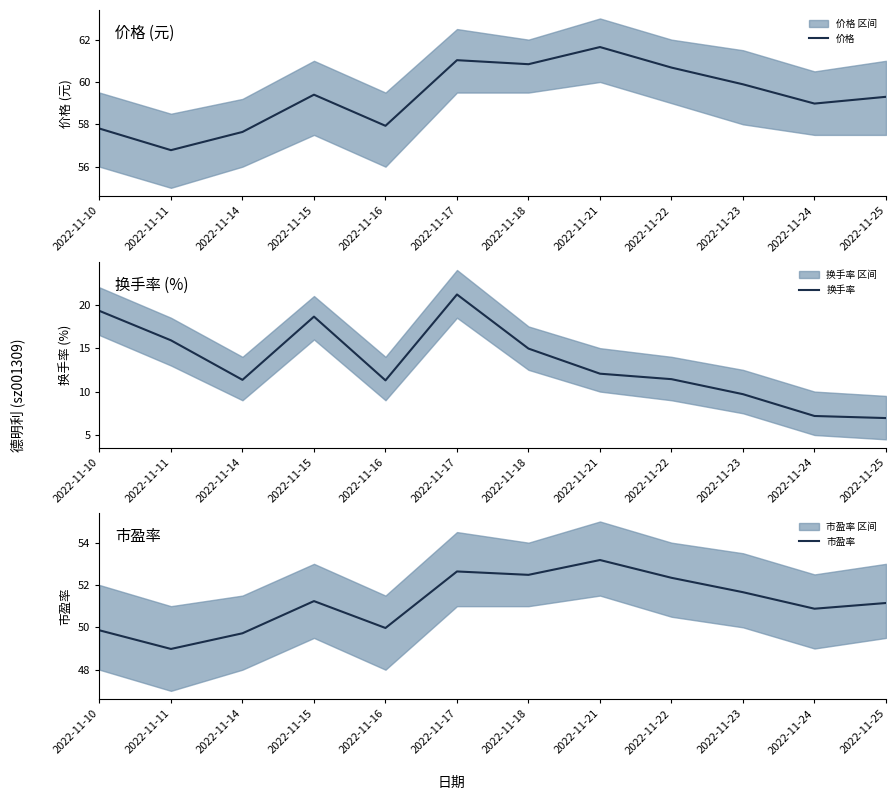

What is the difference between the maximum and minimum values in the 换手率 series?

14.2